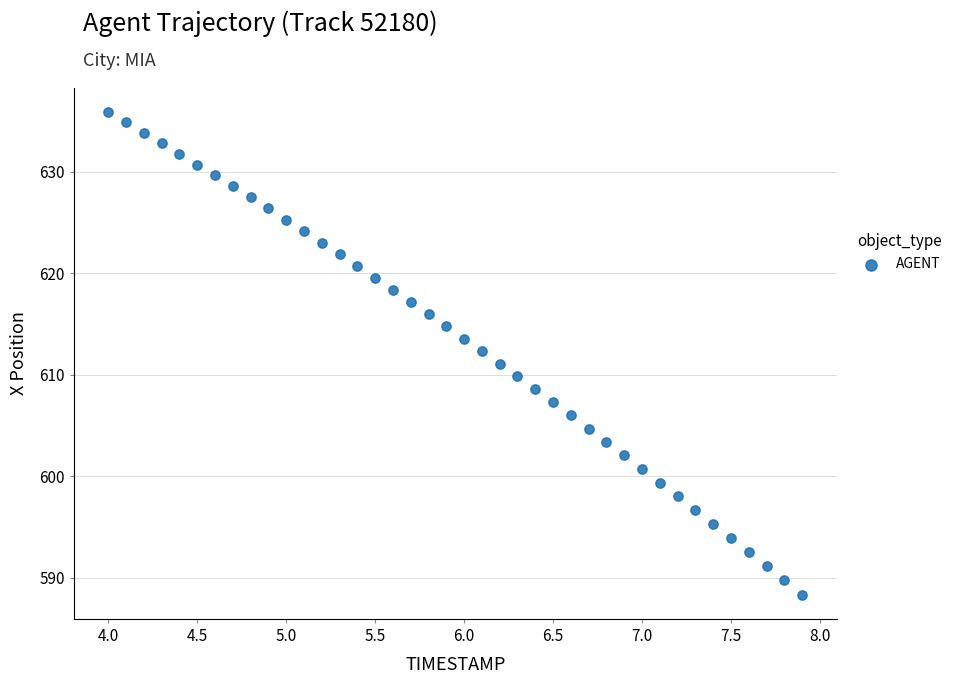

What is the range of X values (max minus min)?

3.9